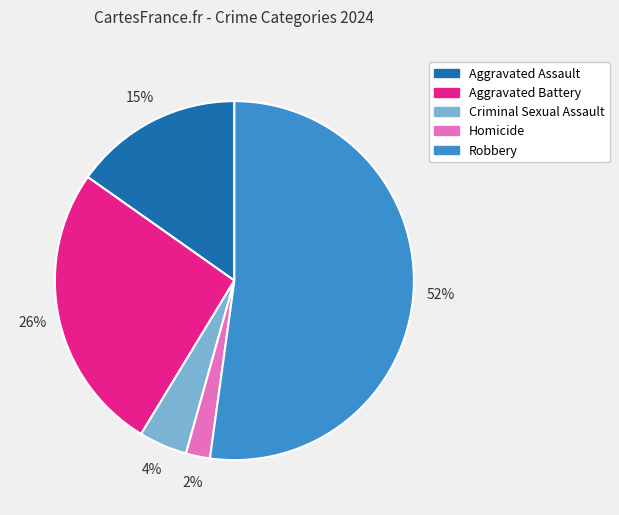

Rank the categories by value from lowest to highest.

Homicide, Criminal Sexual Assault, Aggravated Assault, Aggravated Battery, Robbery